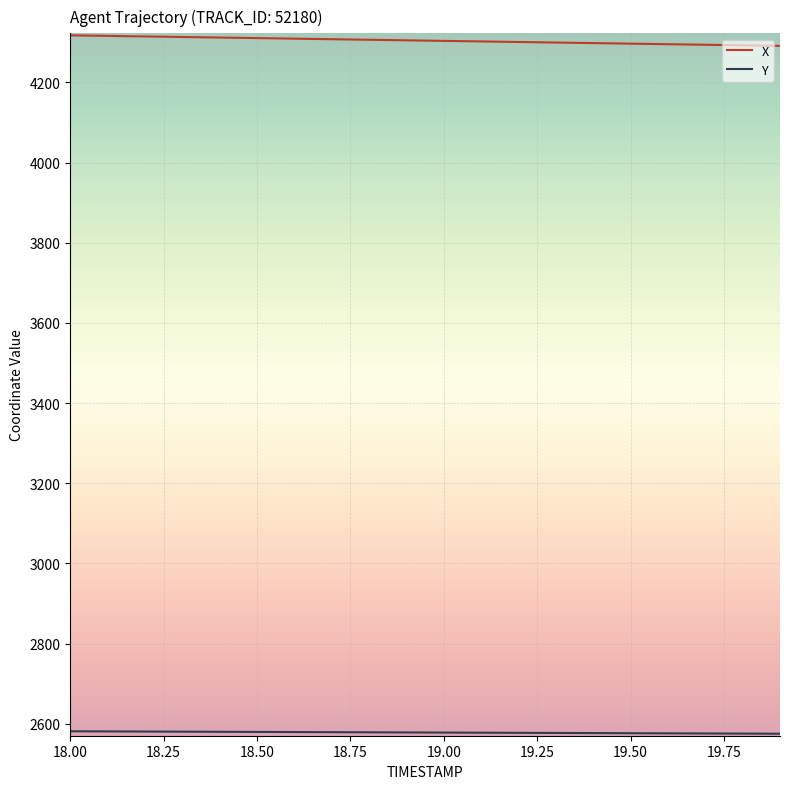

What is the minimum value for X?

4291.4